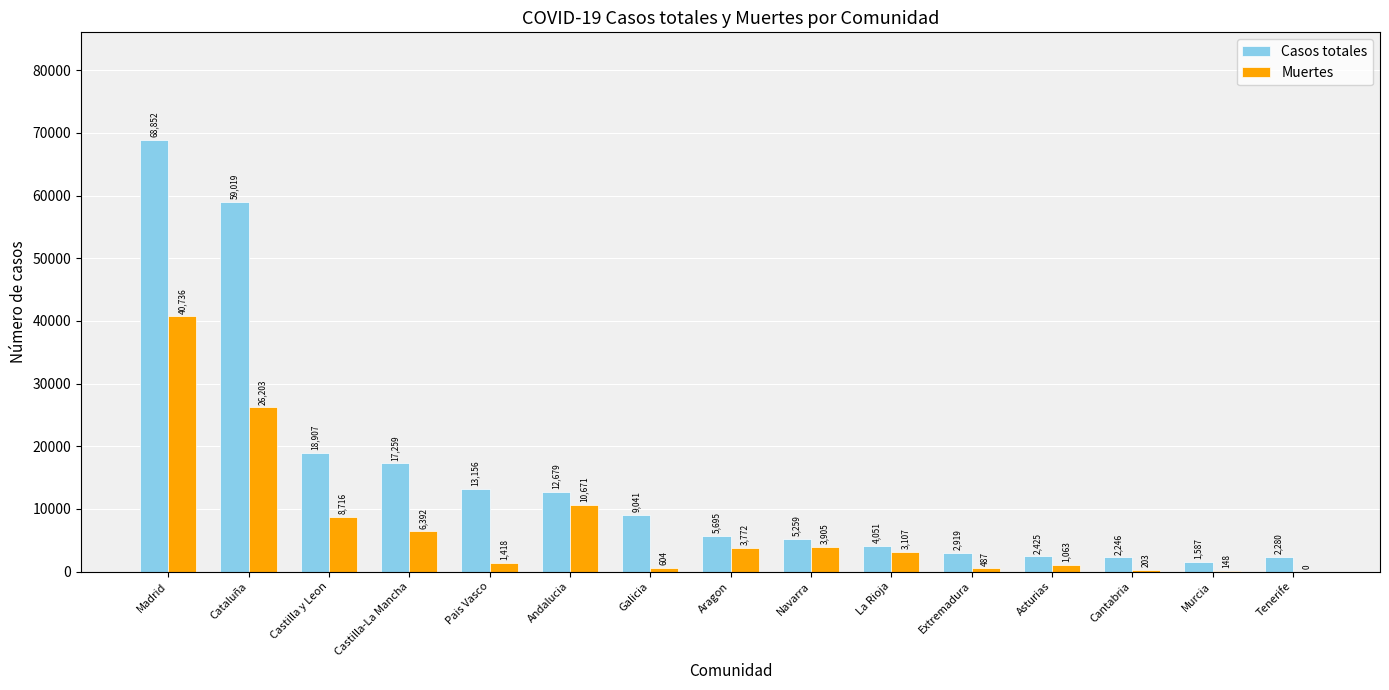

What are all the series names shown in the legend?

Casos totales, Muertes